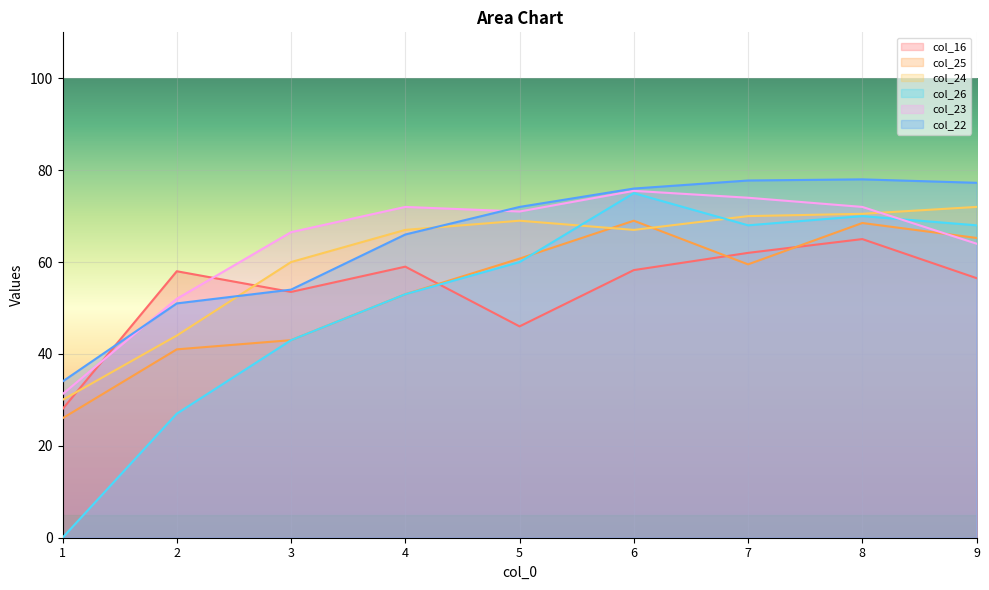

True or false: col_24 has more than 0 points higher than both neighbors.

True